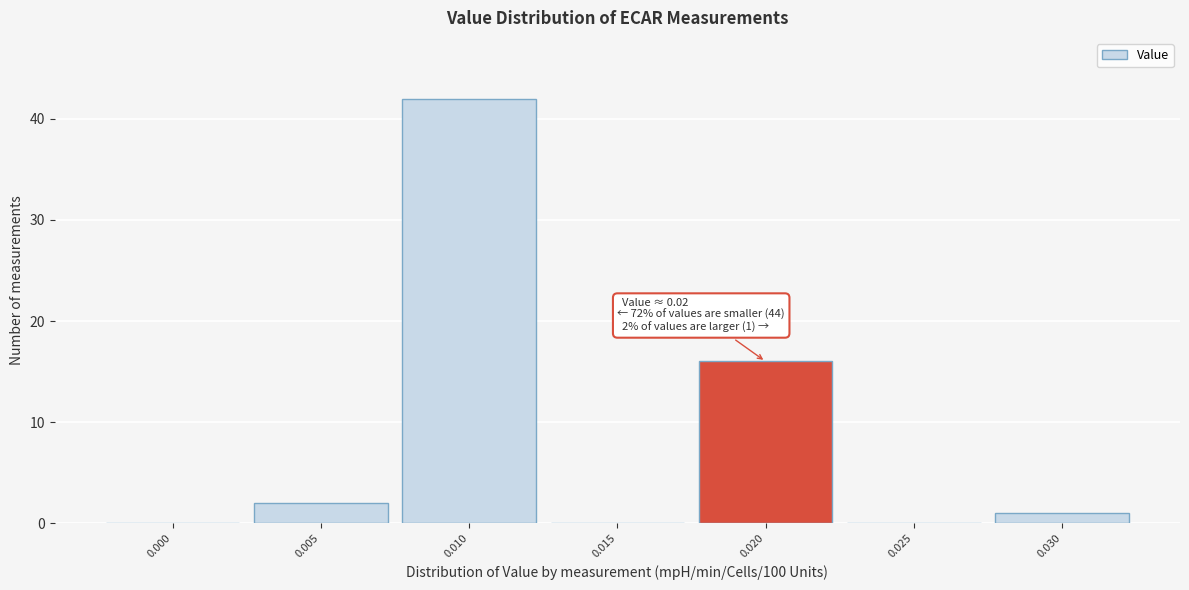

Reading left to right, transcribe all the data shown in this chart.

0.000=0	0.005=2	0.010=42	0.015=0	0.020=16	0.025=0	0.030=1